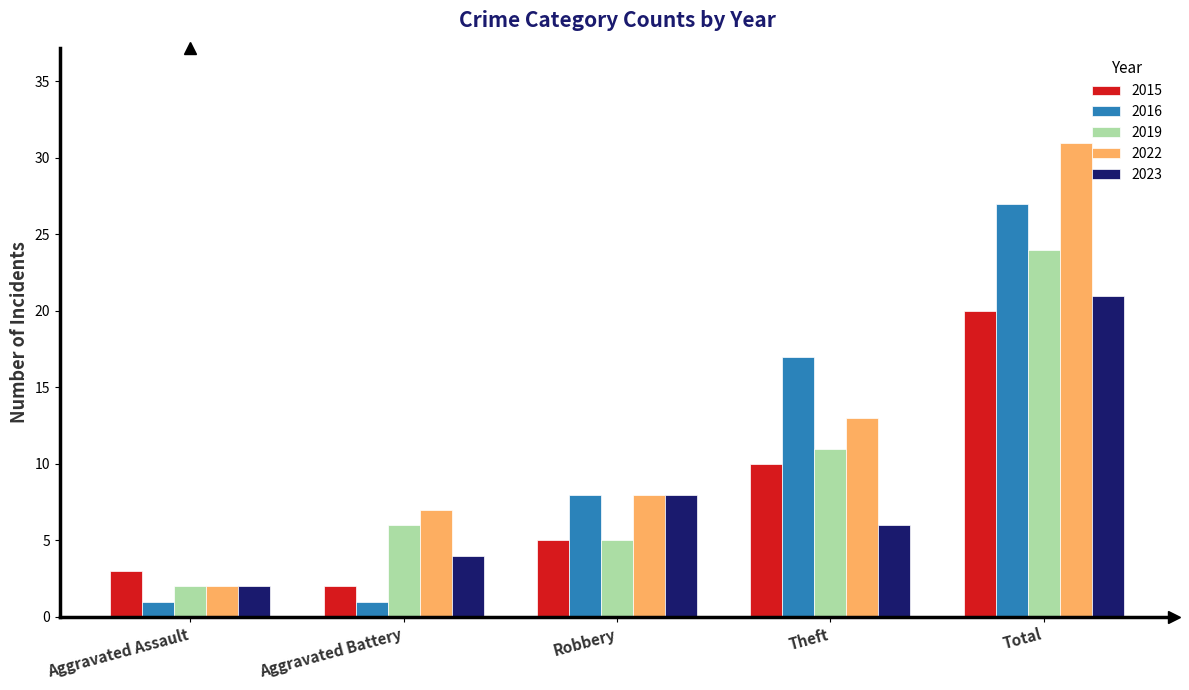

At Theft, list the series in order from largest to smallest.

2016, 2022, 2019, 2015, 2023